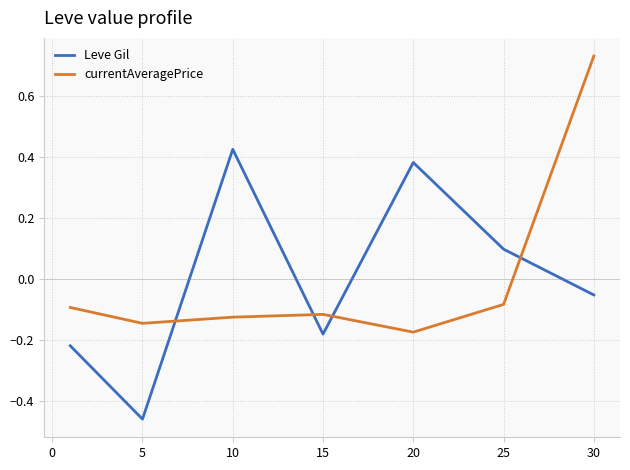

List the series in order of their peak value, lowest first.

Leve Gil, currentAveragePrice